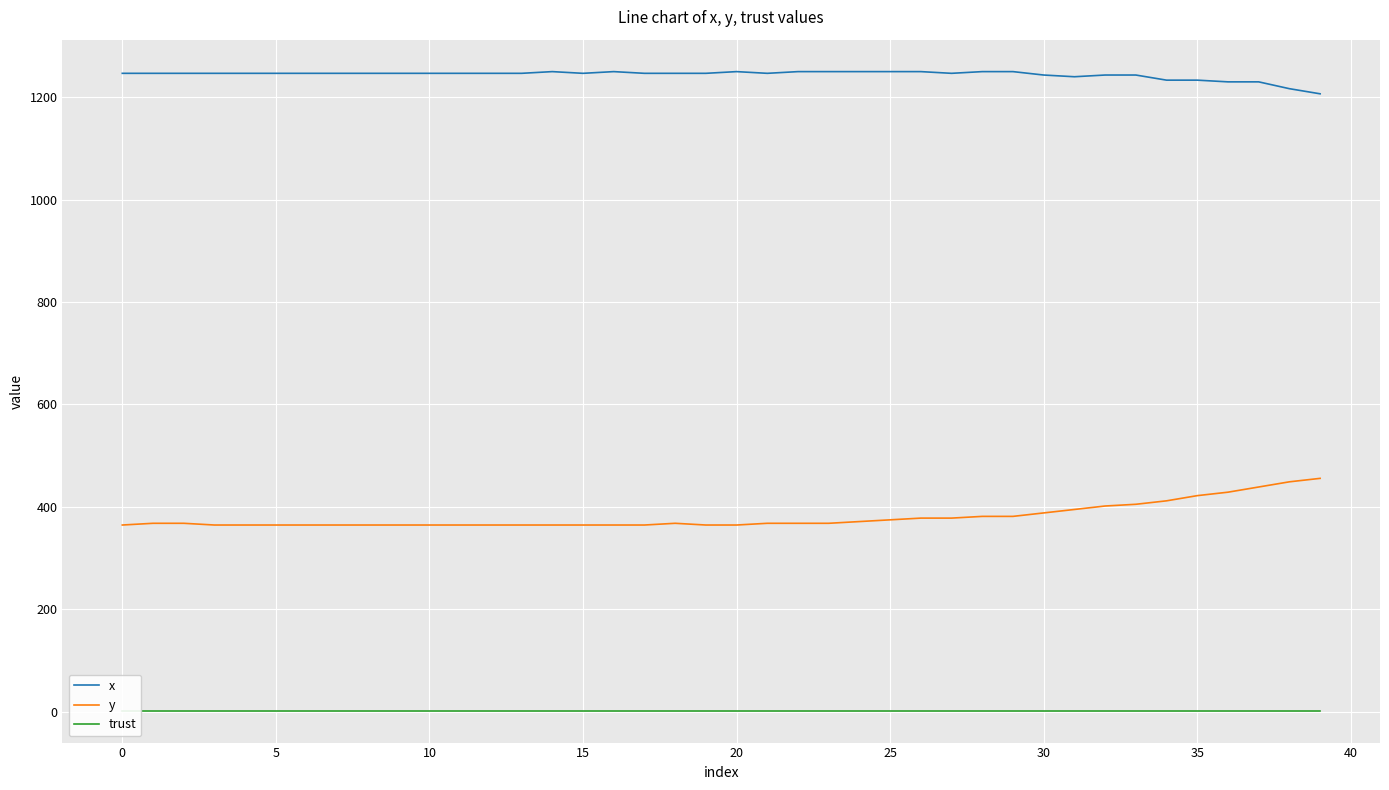

What is the value of the trust point at the 27th from the left?

2.0